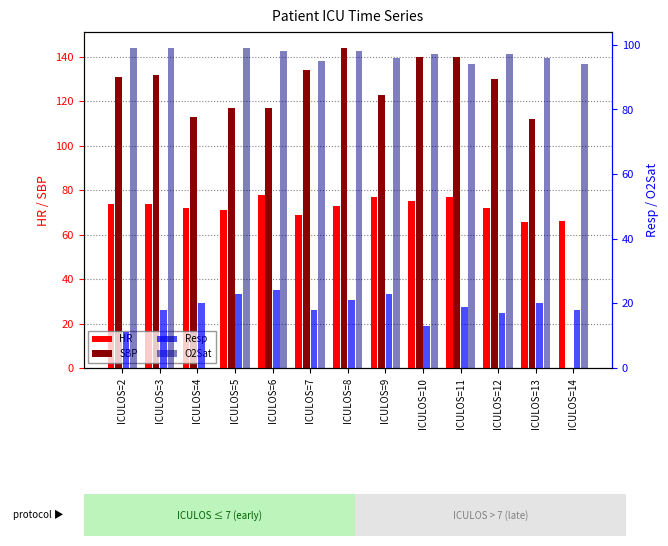

At ICULOS=11, list the series in order from smallest to largest.

Resp, HR, O2Sat, SBP